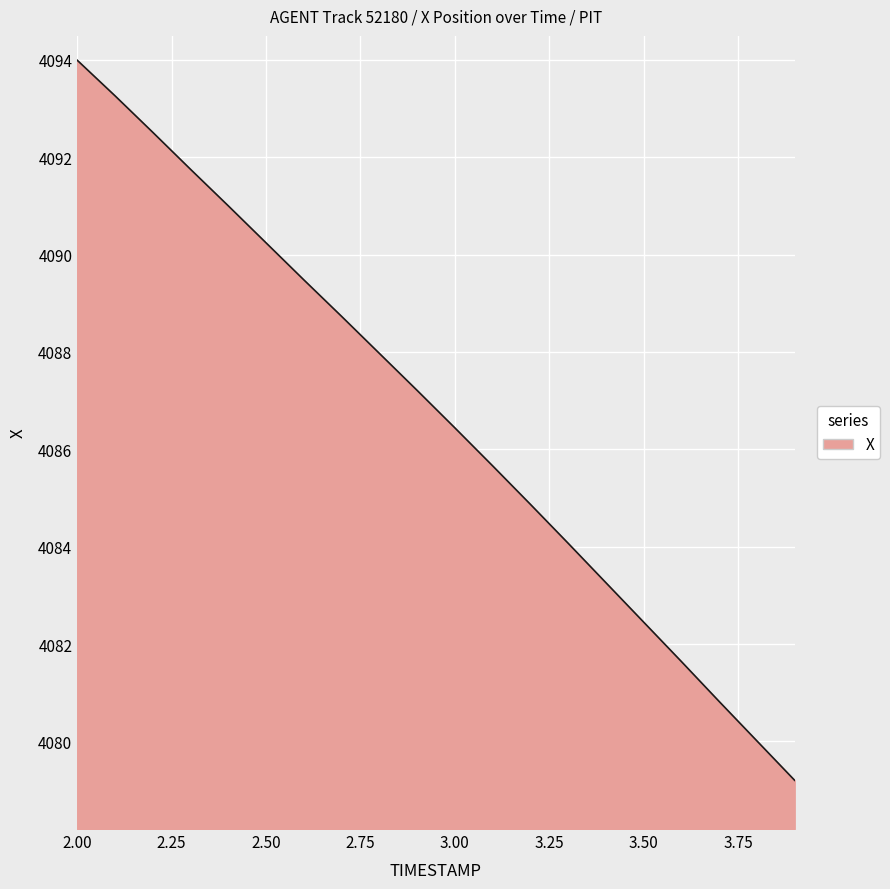

What is the maximum value shown in the chart?

4094.0